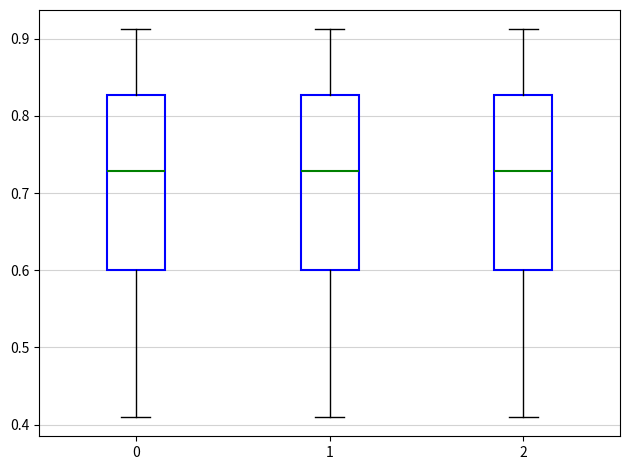

Reading left to right, read every box against the y-axis: the position of its median line, the range the box covers, and the ends of its whiskers. The values are not printed on the chart, so give them approximately, as read against the axis.

0: median 0.73, box 0.60 to 0.83, whiskers 0.41 to 0.91
1: median 0.73, box 0.60 to 0.83, whiskers 0.41 to 0.91
2: median 0.73, box 0.60 to 0.83, whiskers 0.41 to 0.91